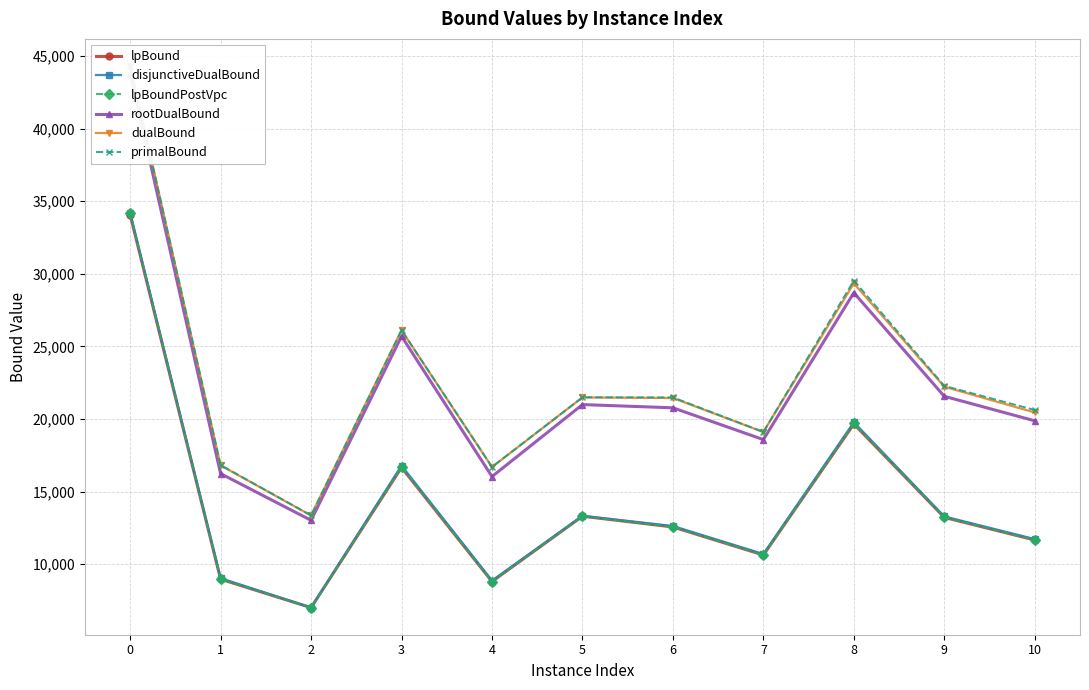

Where is the first local minimum for rootDualBound?

2